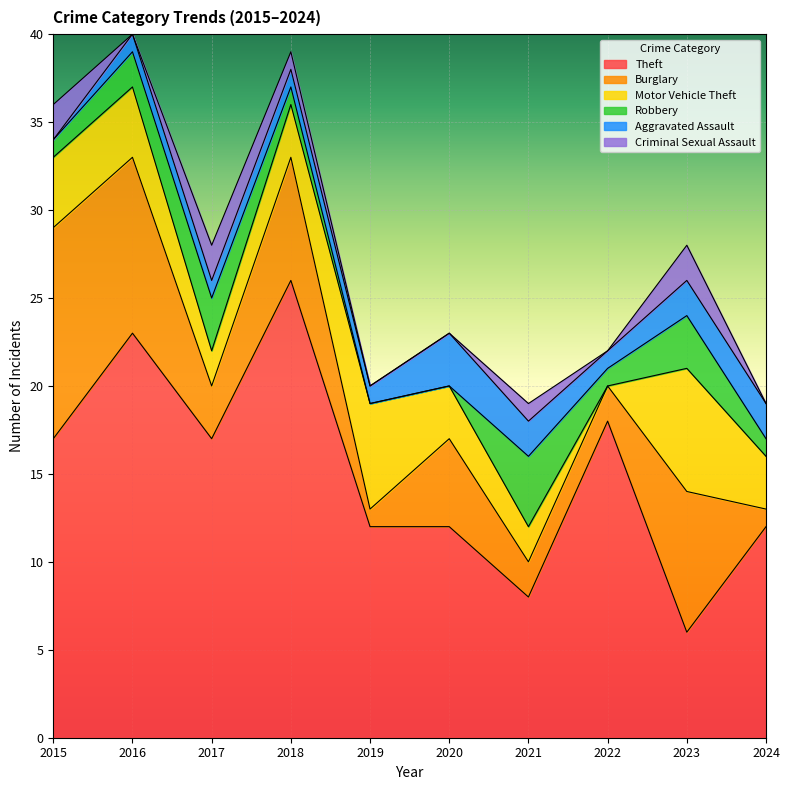

How many values in the Aggravated Assault series exceed 1?

4